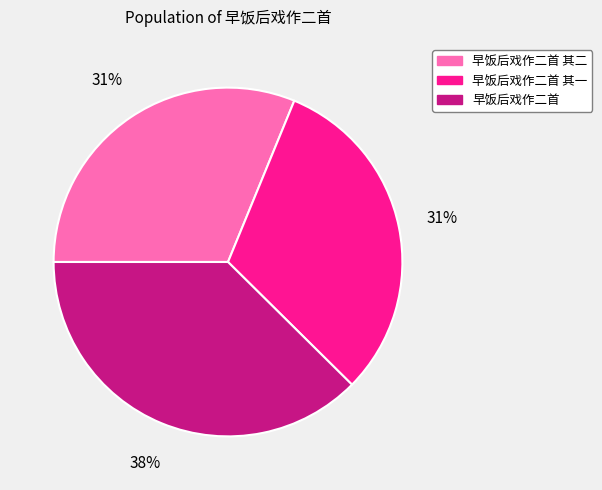

To the nearest percent, what is the average slice percentage?

33%